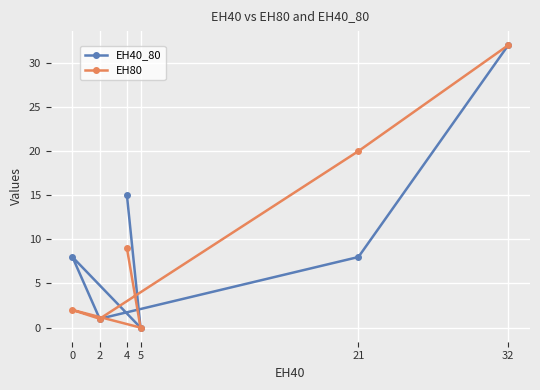

True or false: EH40_80 and EH80 intersect in this chart.

False